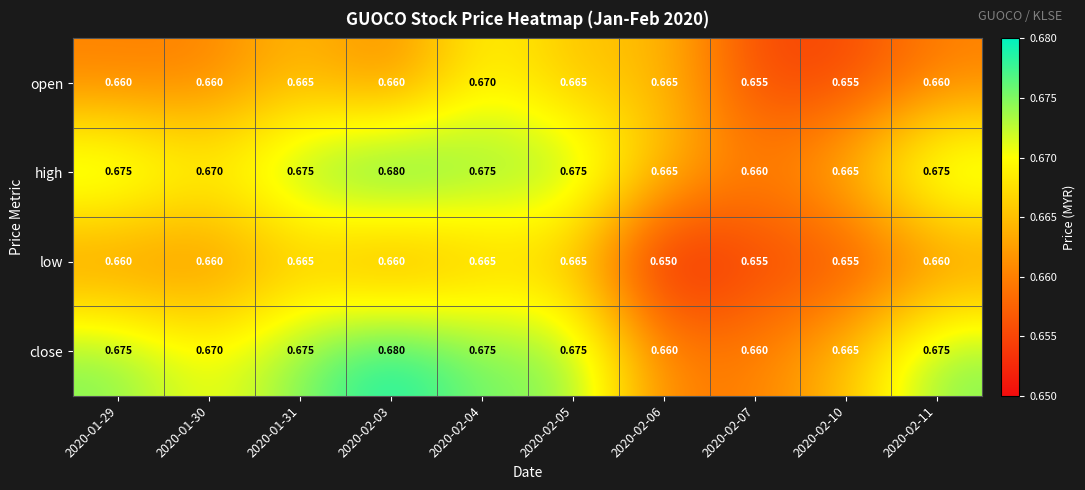

What is the total value across all series at 2020-02-10?

2.6